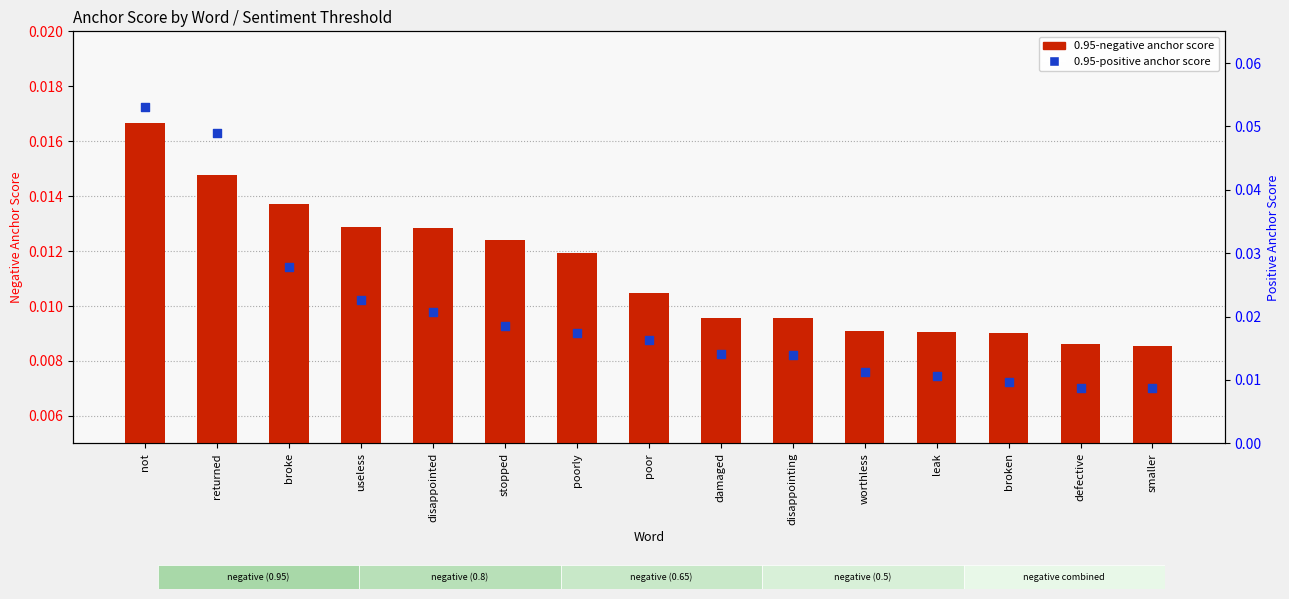

At how many categories does at least one series exceed 0?

15